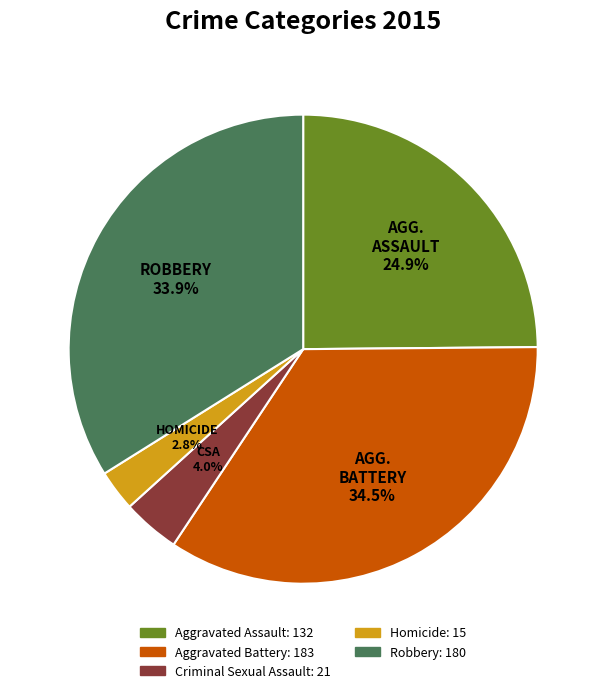

What is the largest slice in the pie chart?

Aggravated Battery